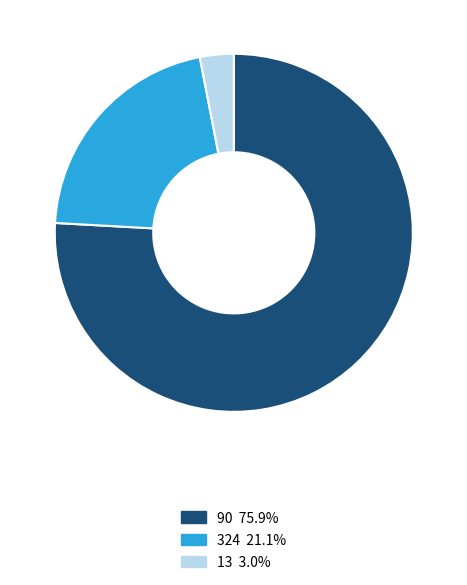

The 90 slice represents 76% of the pie. True or false?

True